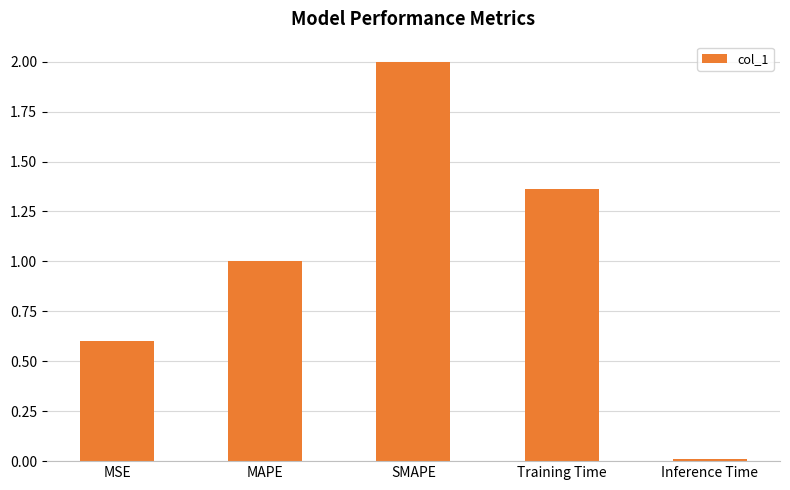

List the labels in order of value, smallest first.

Inference Time, MSE, MAPE, Training Time, SMAPE